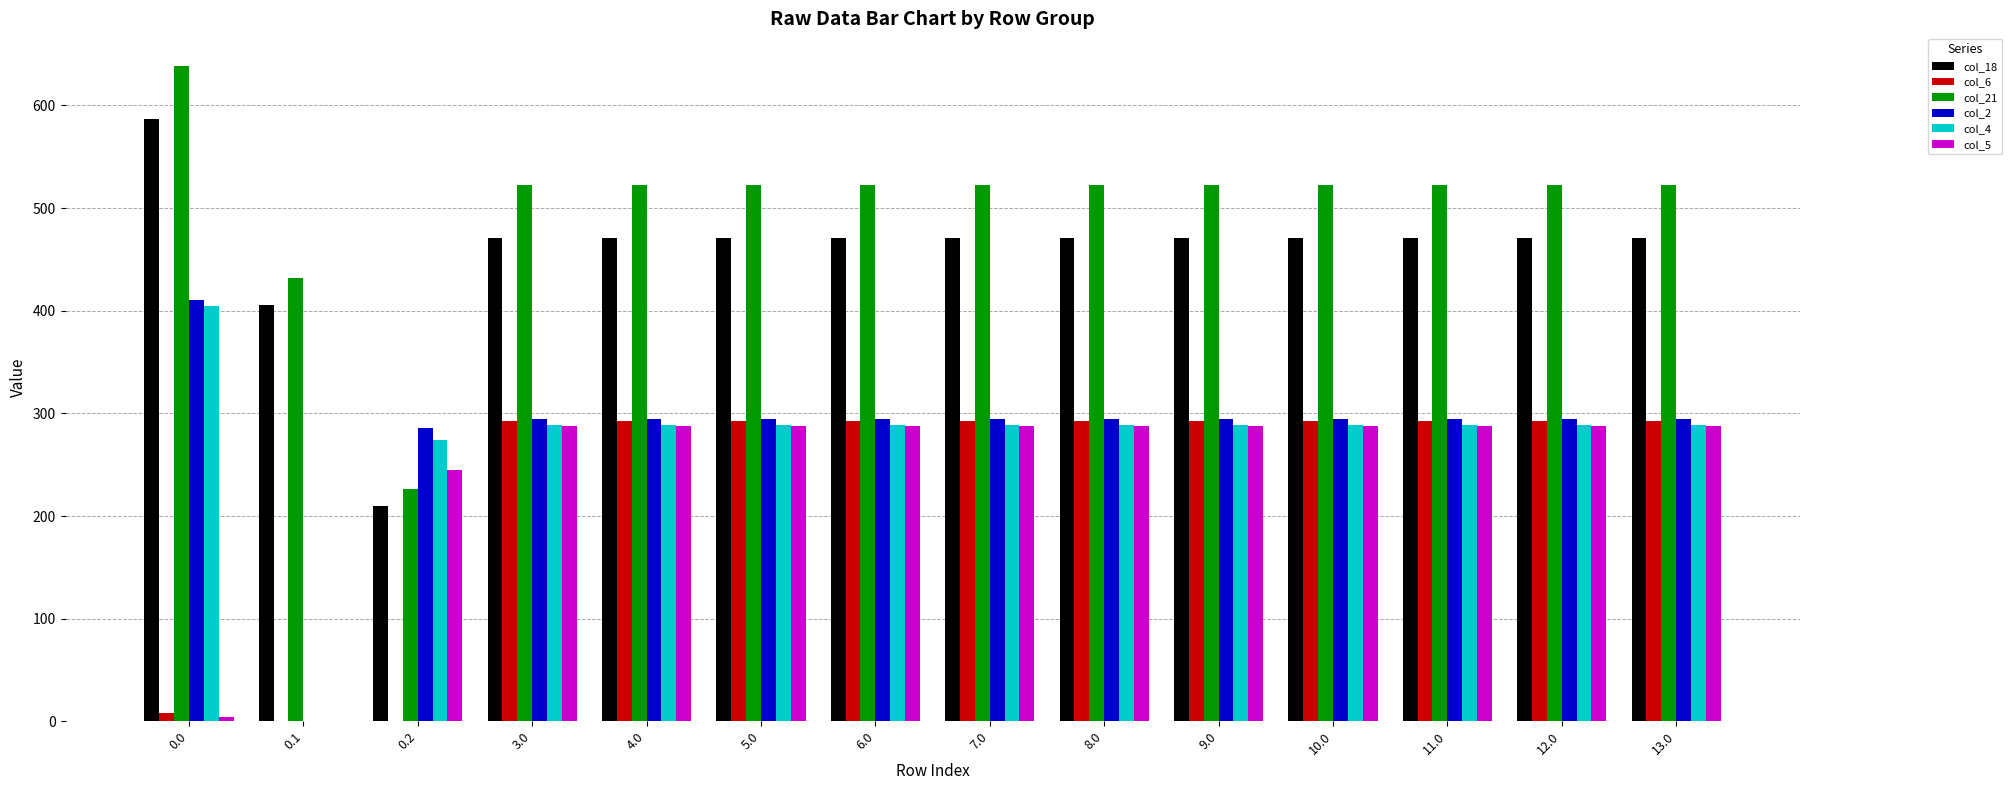

What is the average value of the col_5 series?

244.1